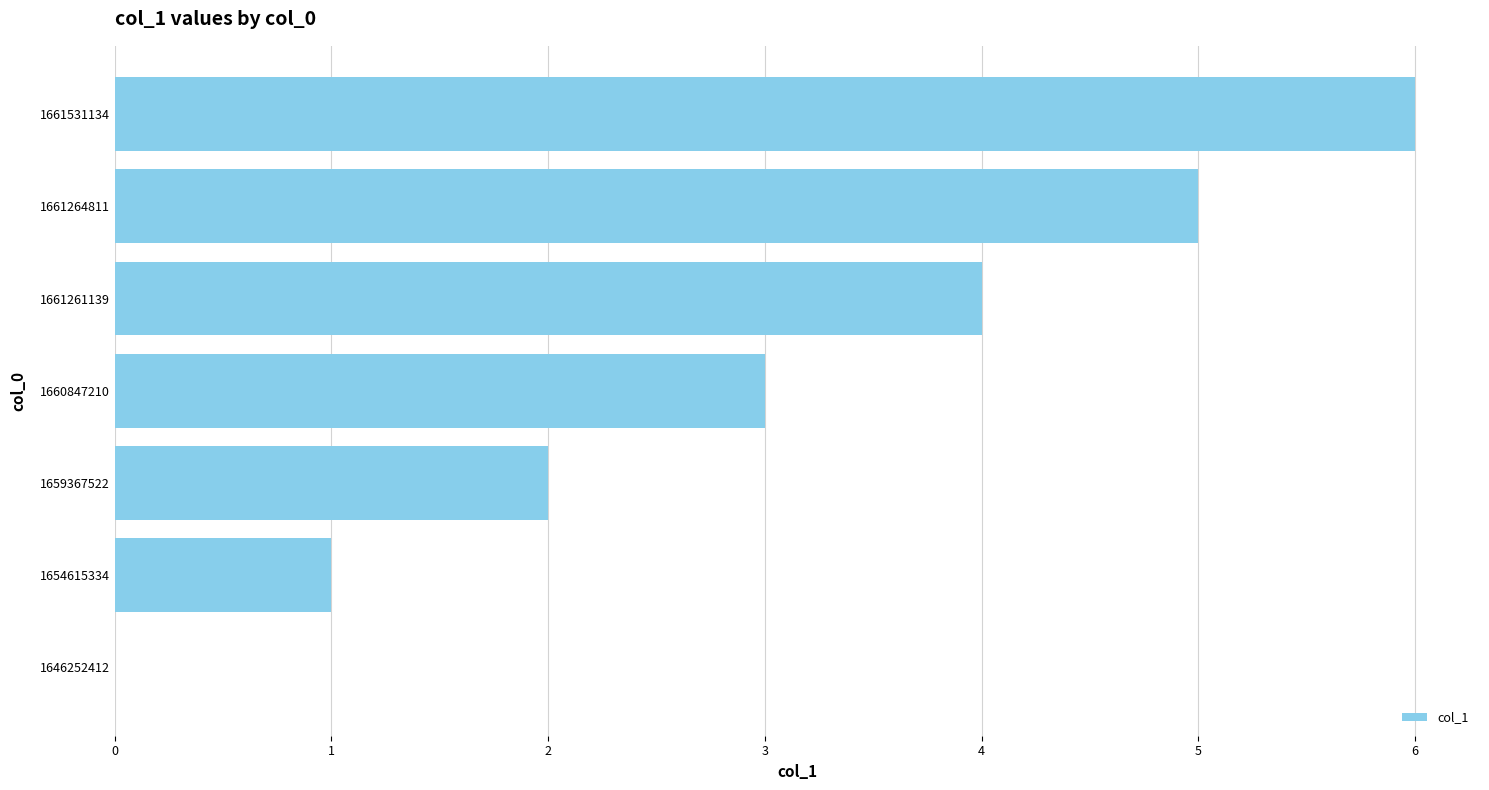

Read the value at 1660847210.

3